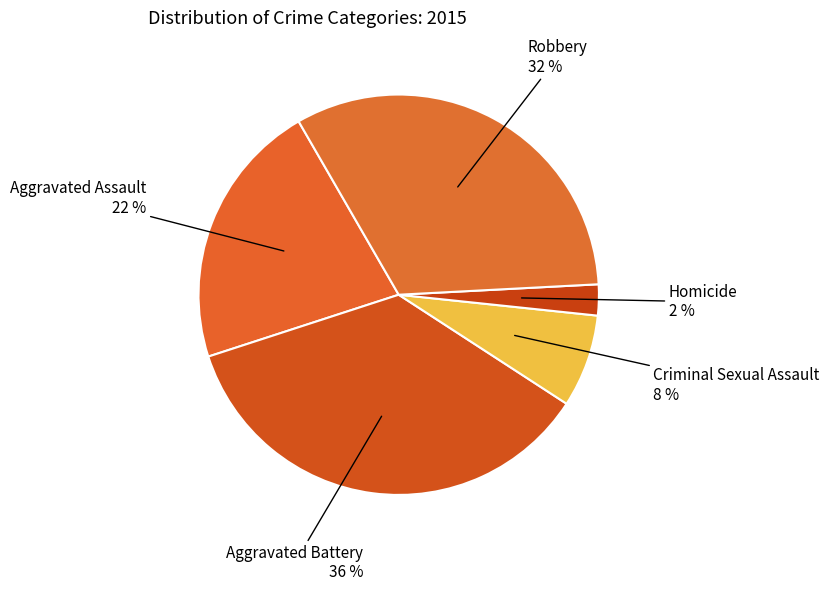

Which category has the biggest portion of the pie?

Aggravated Battery